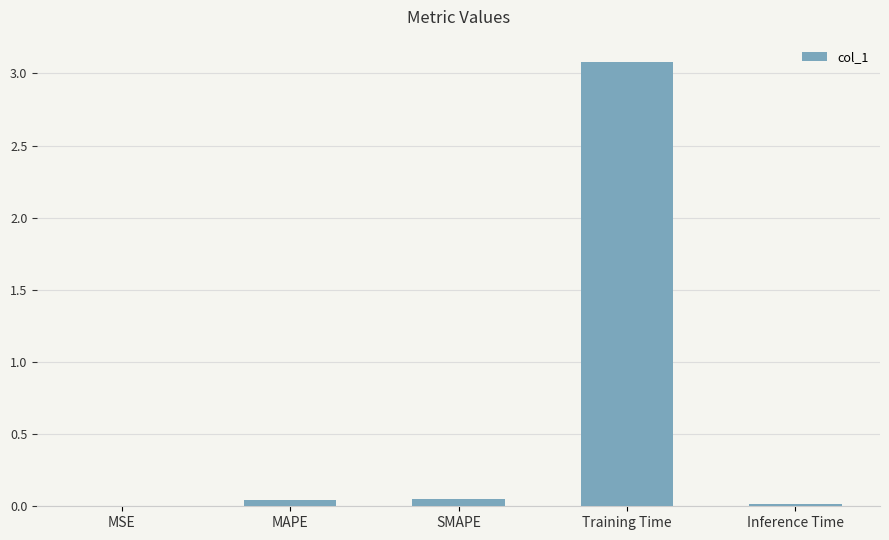

What is the sum of all values?

3.2